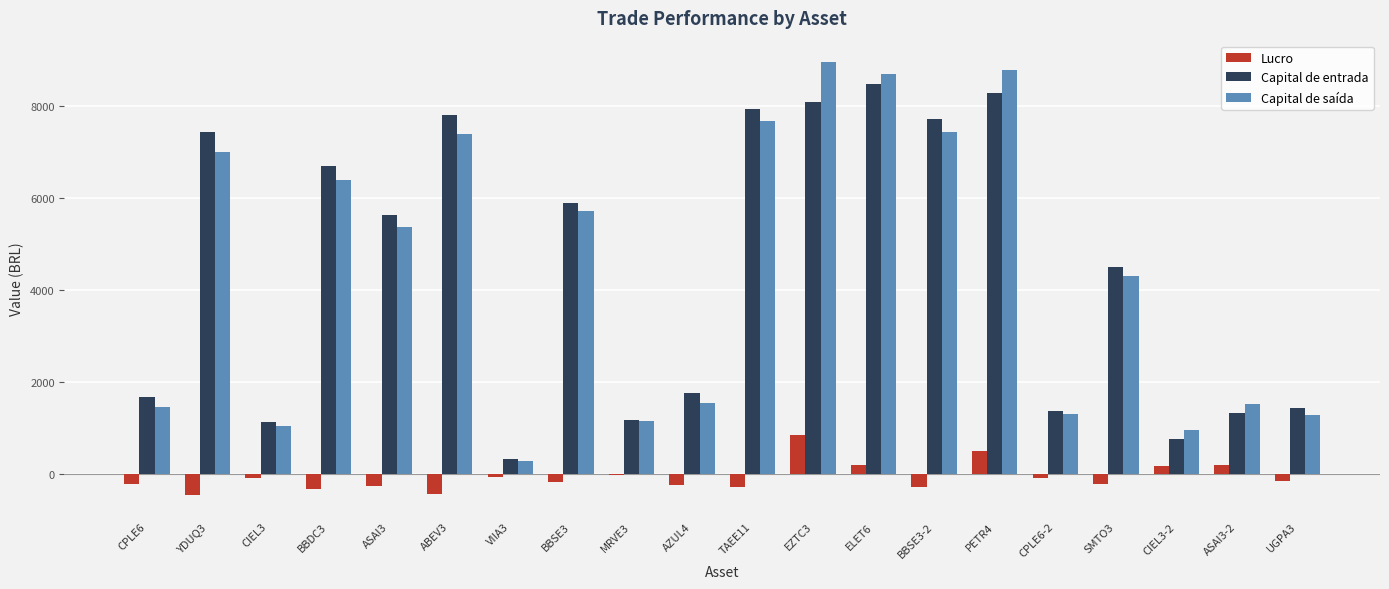

What is the sum of all Capital de saída values?

88277